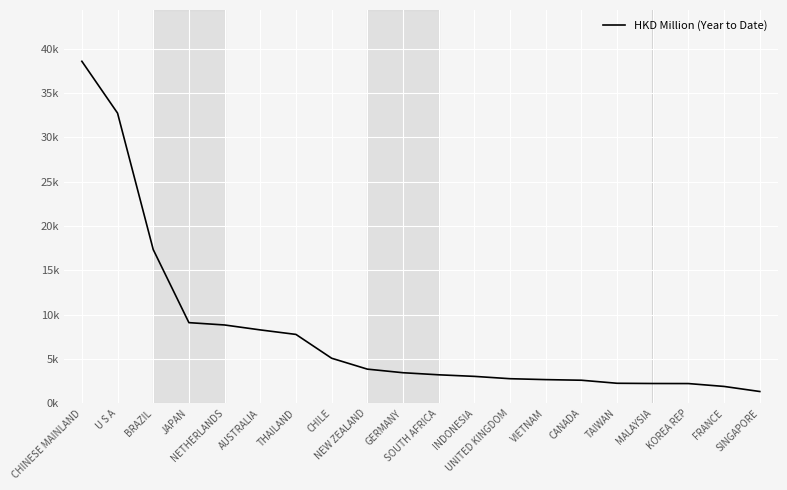

What is the label of the 3rd point from the left?

BRAZIL